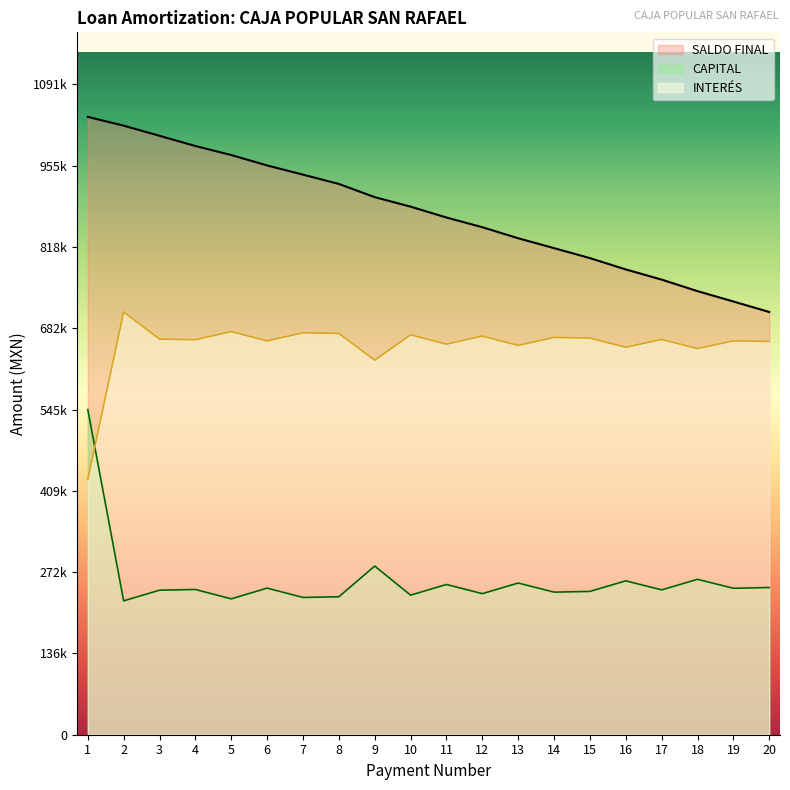

What are all the series names shown in the legend?

SALDO FINAL, CAPITAL, INTERÉS